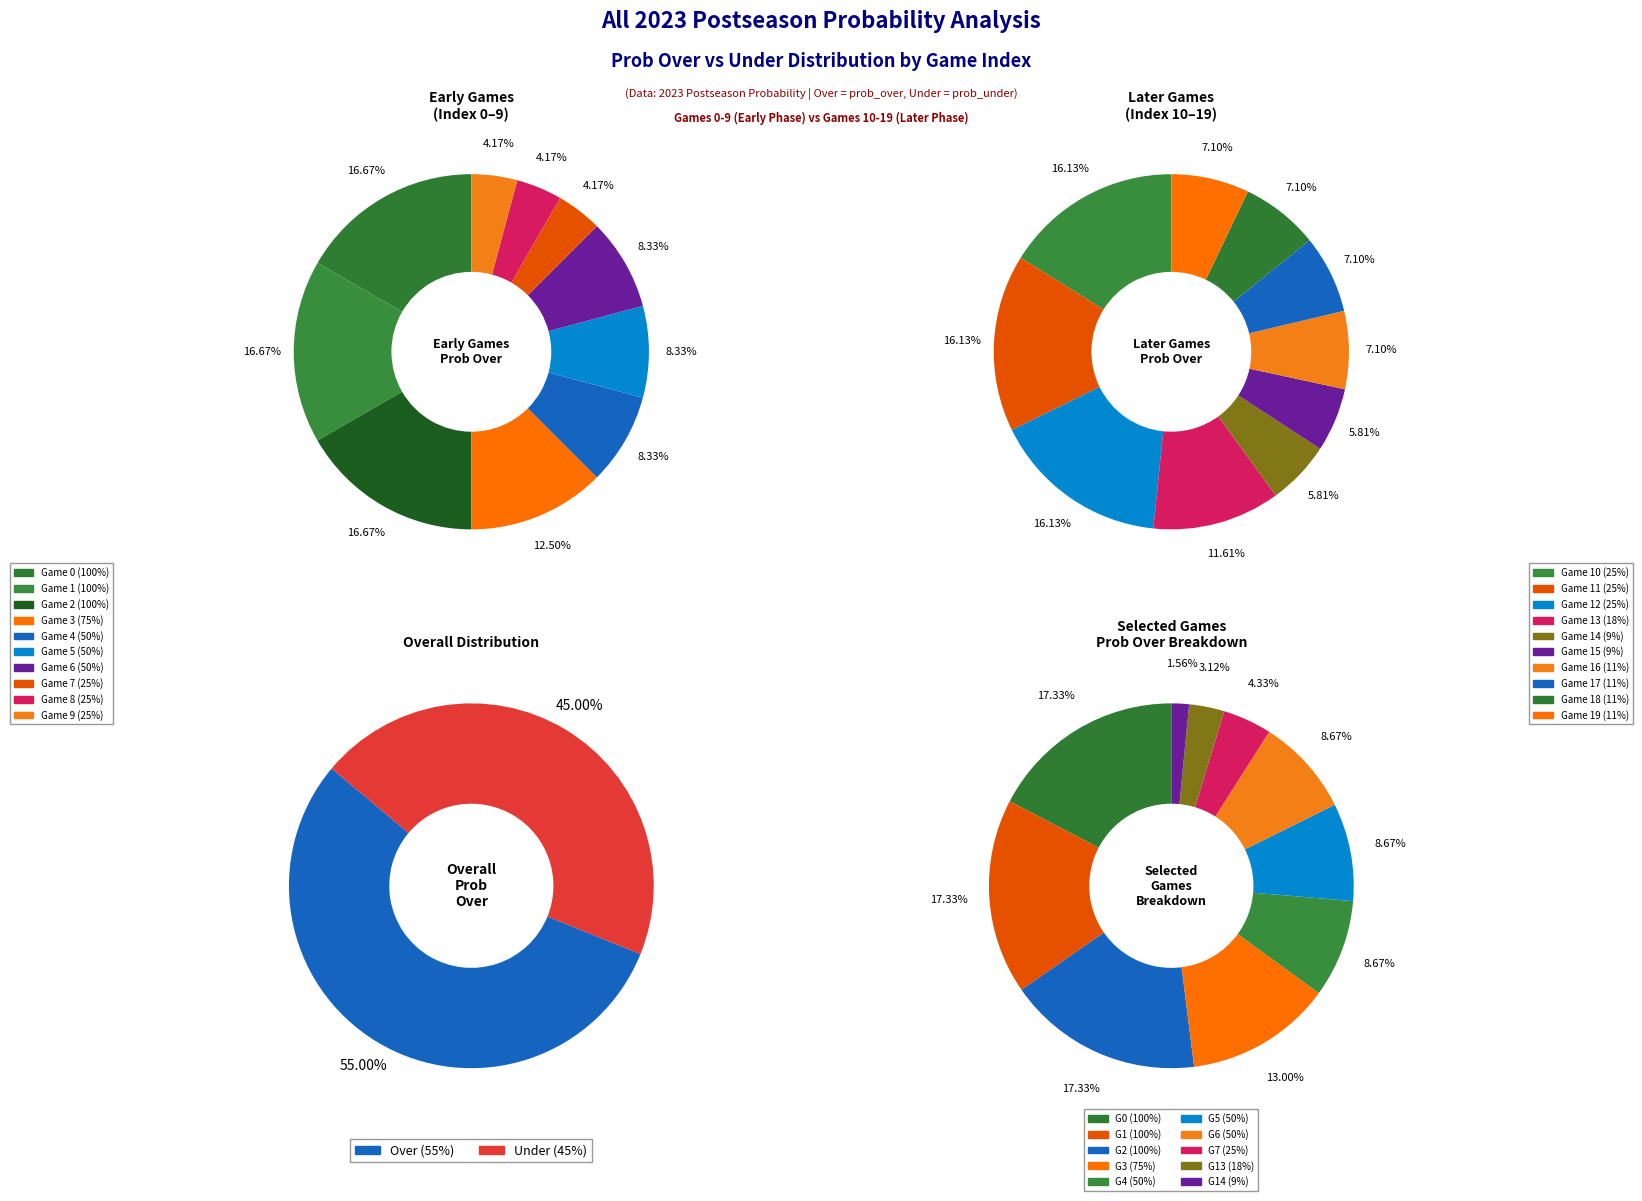

The 0 slice represents 23% of the pie. True or false?

False